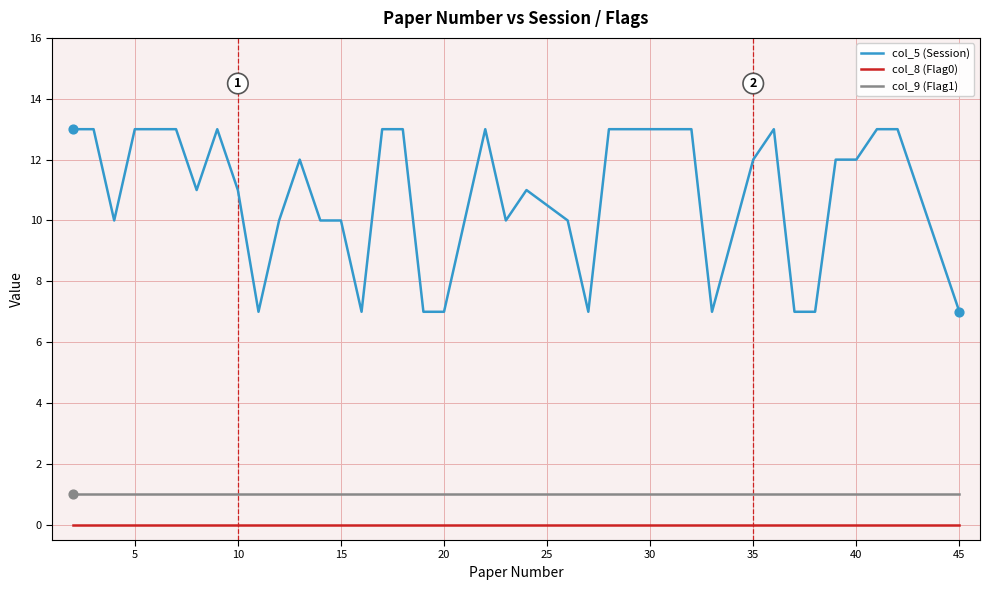

Which series has the largest total across all categories?

col_5 (Session)